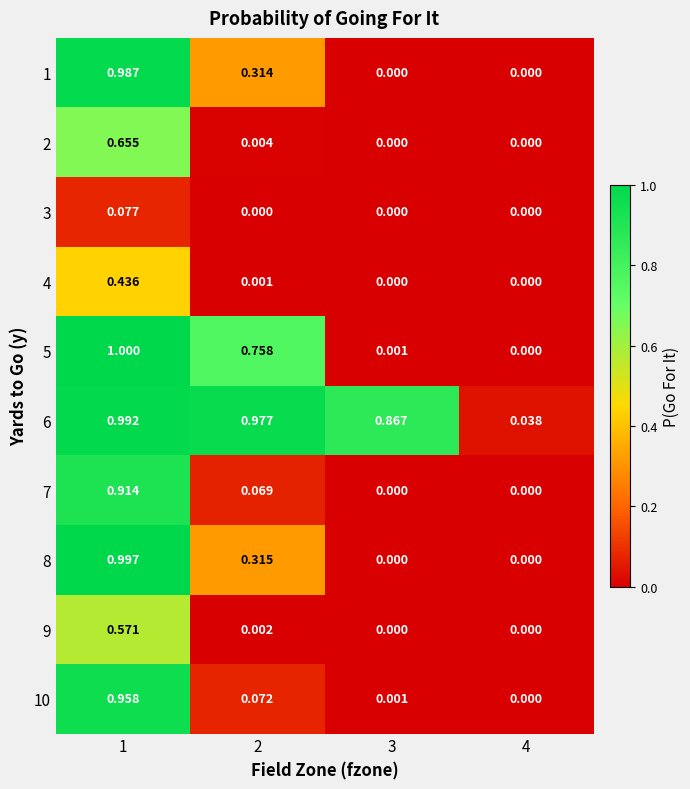

At how many categories does at least one series exceed 0?

4